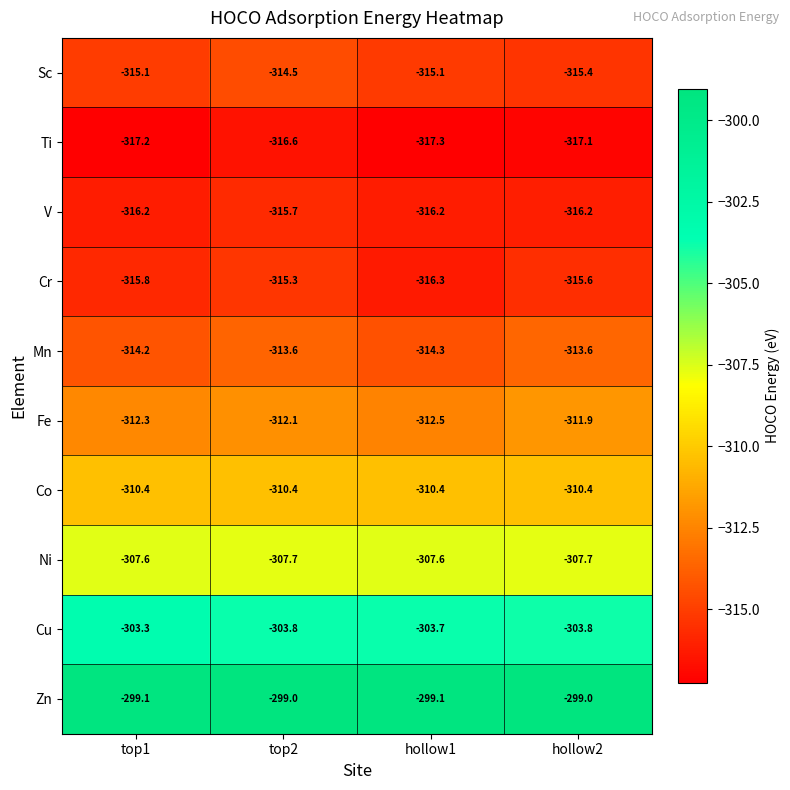

What value does the Mn series have at hollow1?

-314.3